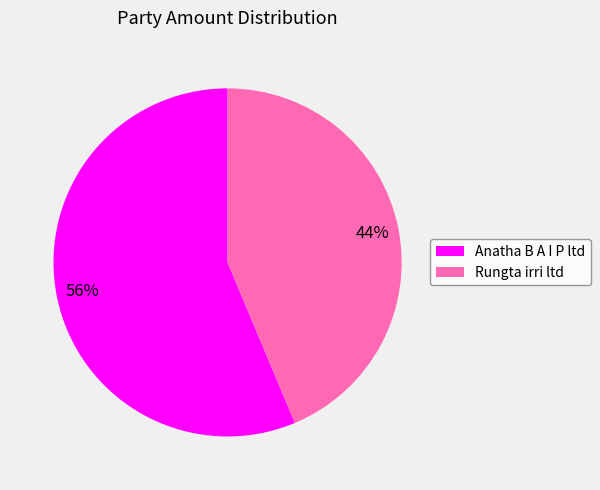

Which has a higher value, Anatha B A I P ltd or Rungta irri ltd?

Anatha B A I P ltd